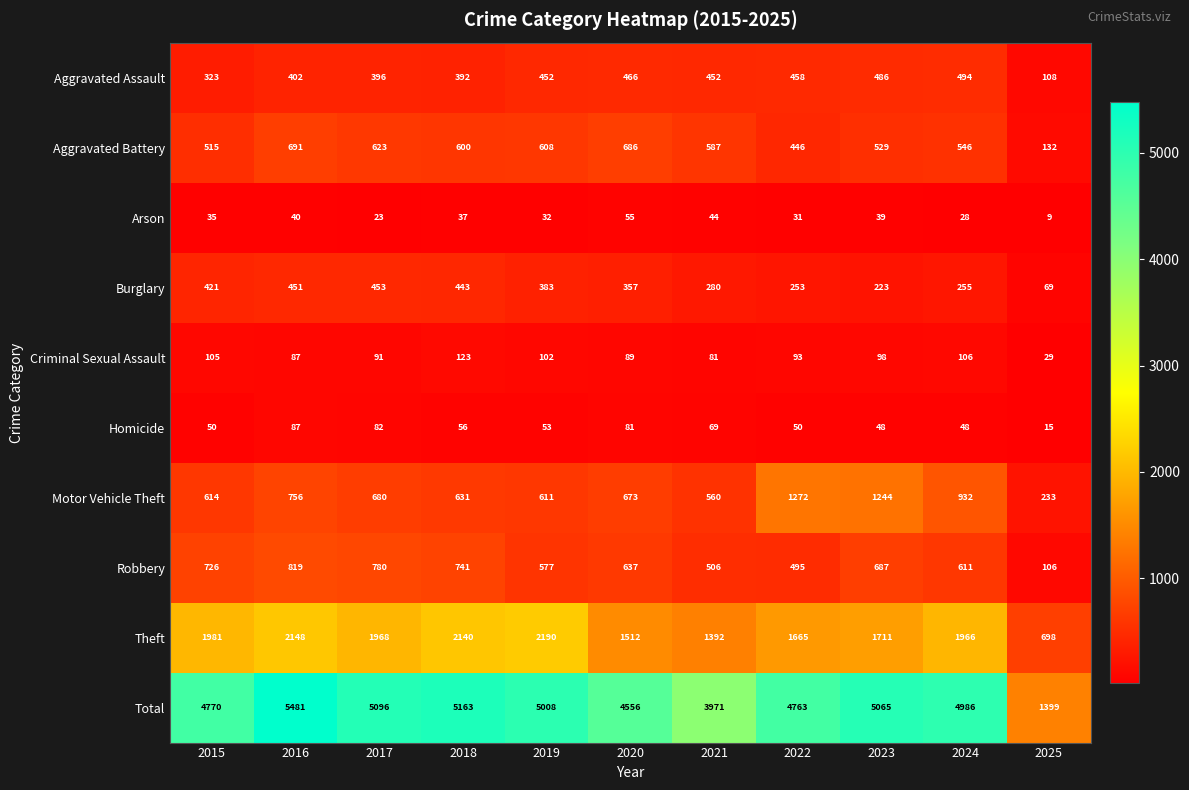

Rank the series at 2021 from lowest to highest value.

Arson, Homicide, Criminal Sexual Assault, Burglary, Aggravated Assault, Robbery, Motor Vehicle Theft, Aggravated Battery, Theft, Total